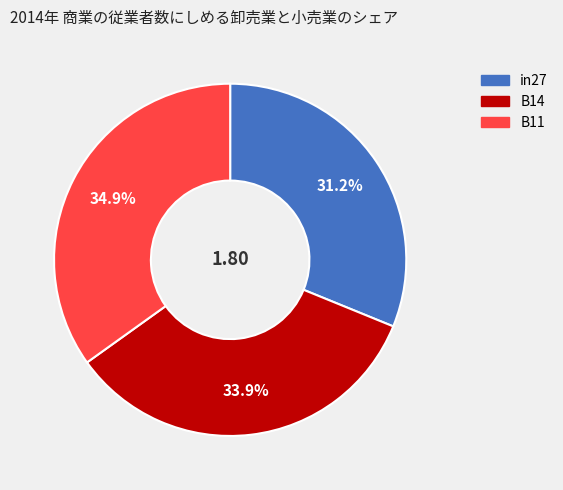

Which slice is the largest?

B11